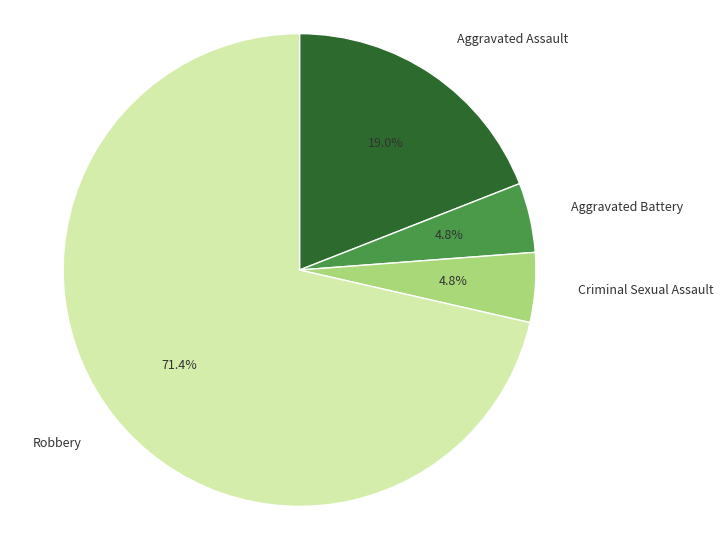

How much of the chart is everything except Aggravated Battery?

95.2%